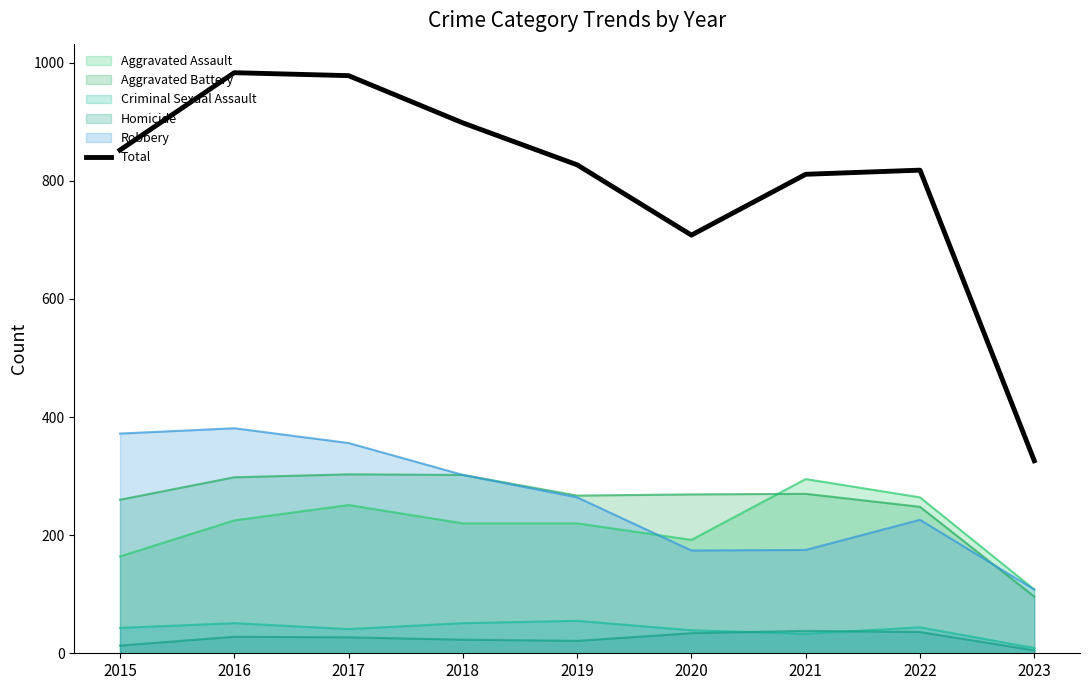

What is the difference between the values at 2021 and 2023?

485